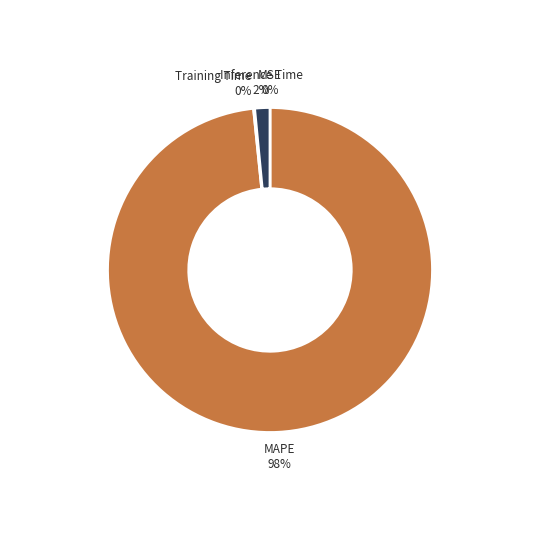

To the nearest percent, what percentage of the pie is Inference Time?

2%